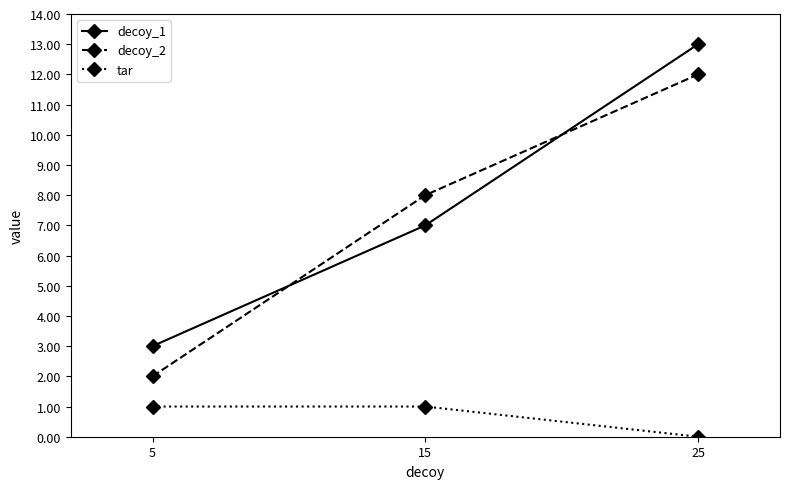

Which series has the largest total across all categories?

decoy_1